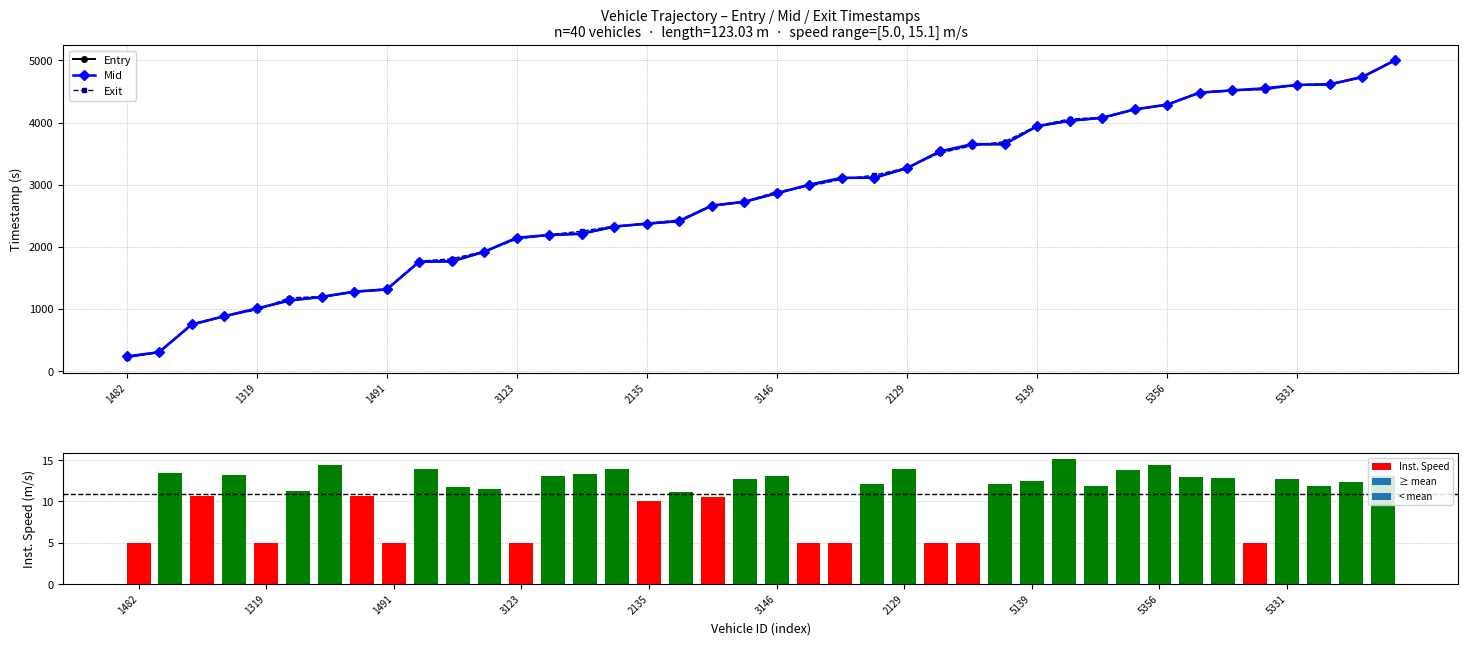

What are all the series names shown in the legend?

Entry, Mid, Exit, Inst. Speed